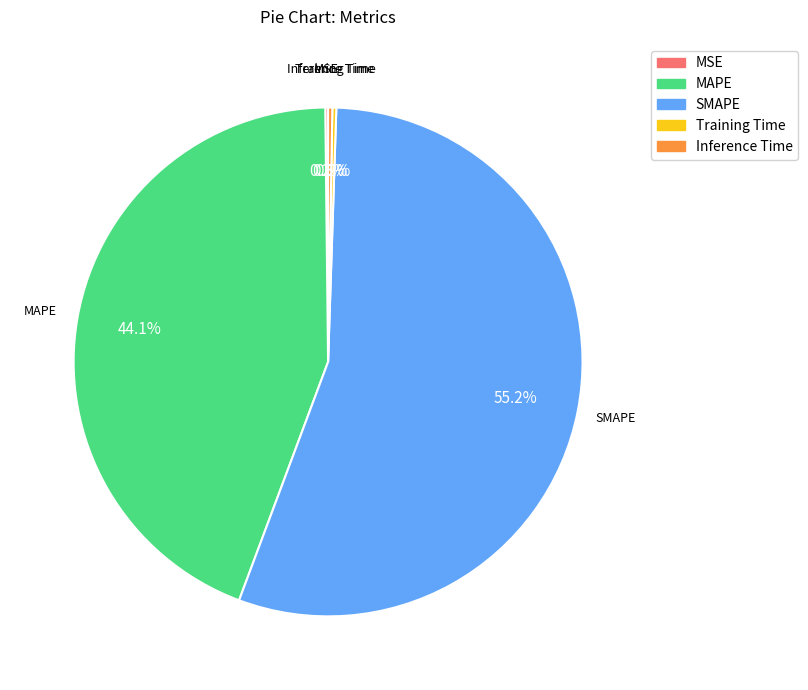

Which category accounts for the majority?

SMAPE